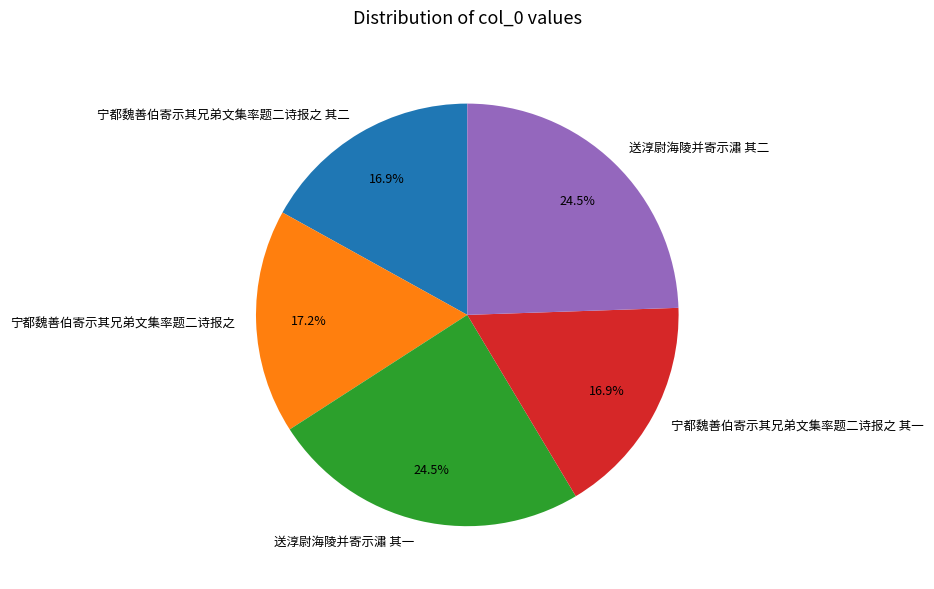

To the nearest percent, what percentage of the pie is 宁都魏善伯寄示其兄弟文集率题二诗报之?

17%